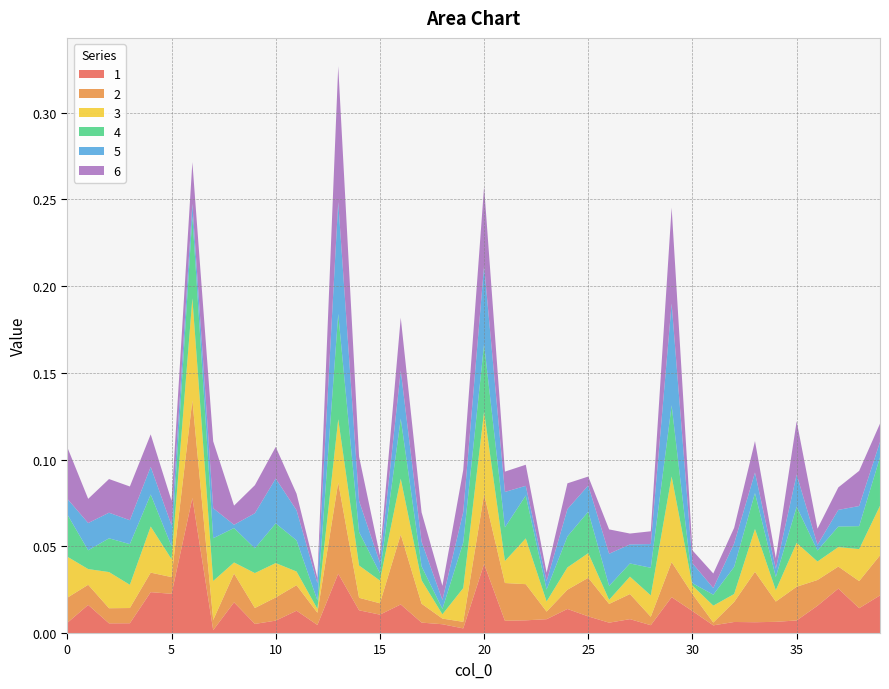

Reading left to right, list all the values displayed in this chart.

1: 0=0.0	1=0.0	2=0.0	3=0.0	4=0.0	5=0.0	6=0.1	7=0.0	8=0.0	9=0.0	10=0.0	11=0.0	12=0.0	13=0.0	14=0.0	15=0.0	16=0.0	17=0.0	18=0.0	19=0.0	20=0.0	21=0.0	22=0.0	23=0.0	24=0.0	25=0.0	26=0.0	27=0.0	28=0.0	29=0.0	30=0.0	31=0.0	32=0.0	33=0.0	34=0.0	35=0.0	36=0.0	37=0.0	38=0.0	39=0.0
2: 0=0.0	1=0.0	2=0.0	3=0.0	4=0.0	5=0.0	6=0.1	7=0.0	8=0.0	9=0.0	10=0.0	11=0.0	12=0.0	13=0.1	14=0.0	15=0.0	16=0.0	17=0.0	18=0.0	19=0.0	20=0.0	21=0.0	22=0.0	23=0.0	24=0.0	25=0.0	26=0.0	27=0.0	28=0.0	29=0.0	30=0.0	31=0.0	32=0.0	33=0.0	34=0.0	35=0.0	36=0.0	37=0.0	38=0.0	39=0.0
3: 0=0.0	1=0.0	2=0.0	3=0.0	4=0.0	5=0.0	6=0.1	7=0.0	8=0.0	9=0.0	10=0.0	11=0.0	12=0.0	13=0.0	14=0.0	15=0.0	16=0.0	17=0.0	18=0.0	19=0.0	20=0.0	21=0.0	22=0.0	23=0.0	24=0.0	25=0.0	26=0.0	27=0.0	28=0.0	29=0.0	30=0.0	31=0.0	32=0.0	33=0.0	34=0.0	35=0.0	36=0.0	37=0.0	38=0.0	39=0.0
4: 0=0.0	1=0.0	2=0.0	3=0.0	4=0.0	5=0.0	6=0.0	7=0.0	8=0.0	9=0.0	10=0.0	11=0.0	12=0.0	13=0.1	14=0.0	15=0.0	16=0.0	17=0.0	18=0.0	19=0.0	20=0.0	21=0.0	22=0.0	23=0.0	24=0.0	25=0.0	26=0.0	27=0.0	28=0.0	29=0.0	30=0.0	31=0.0	32=0.0	33=0.0	34=0.0	35=0.0	36=0.0	37=0.0	38=0.0	39=0.0
5: 0=0.0	1=0.0	2=0.0	3=0.0	4=0.0	5=0.0	6=0.0	7=0.0	8=0.0	9=0.0	10=0.0	11=0.0	12=0.0	13=0.1	14=0.0	15=0.0	16=0.0	17=0.0	18=0.0	19=0.0	20=0.0	21=0.0	22=0.0	23=0.0	24=0.0	25=0.0	26=0.0	27=0.0	28=0.0	29=0.1	30=0.0	31=0.0	32=0.0	33=0.0	34=0.0	35=0.0	36=0.0	37=0.0	38=0.0	39=0.0
6: 0=0.0	1=0.0	2=0.0	3=0.0	4=0.0	5=0.0	6=0.0	7=0.0	8=0.0	9=0.0	10=0.0	11=0.0	12=0.0	13=0.1	14=0.0	15=0.0	16=0.0	17=0.0	18=0.0	19=0.0	20=0.0	21=0.0	22=0.0	23=0.0	24=0.0	25=0.0	26=0.0	27=0.0	28=0.0	29=0.1	30=0.0	31=0.0	32=0.0	33=0.0	34=0.0	35=0.0	36=0.0	37=0.0	38=0.0	39=0.0